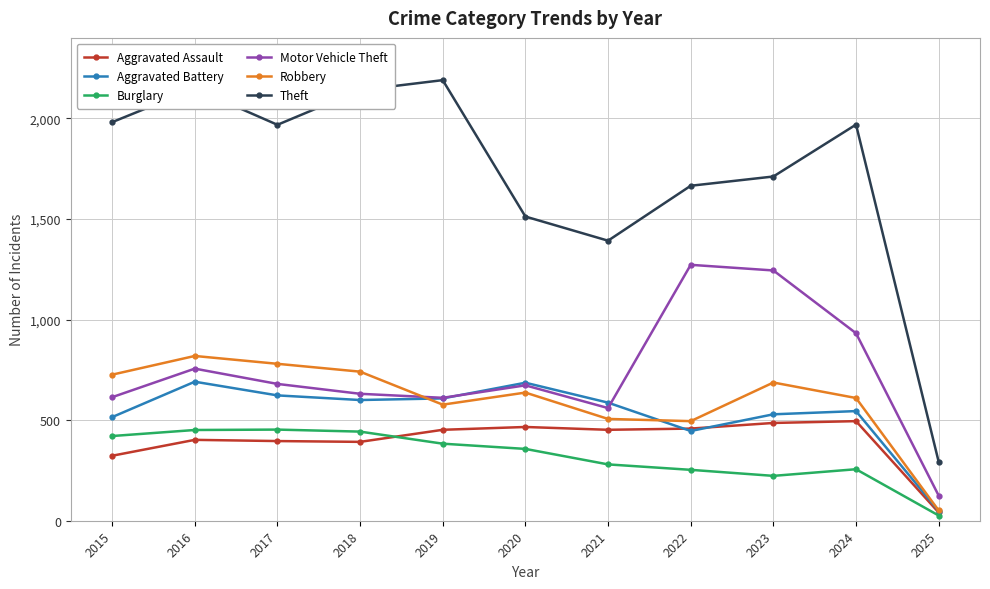

What is the average value of the Aggravated Assault series?

397